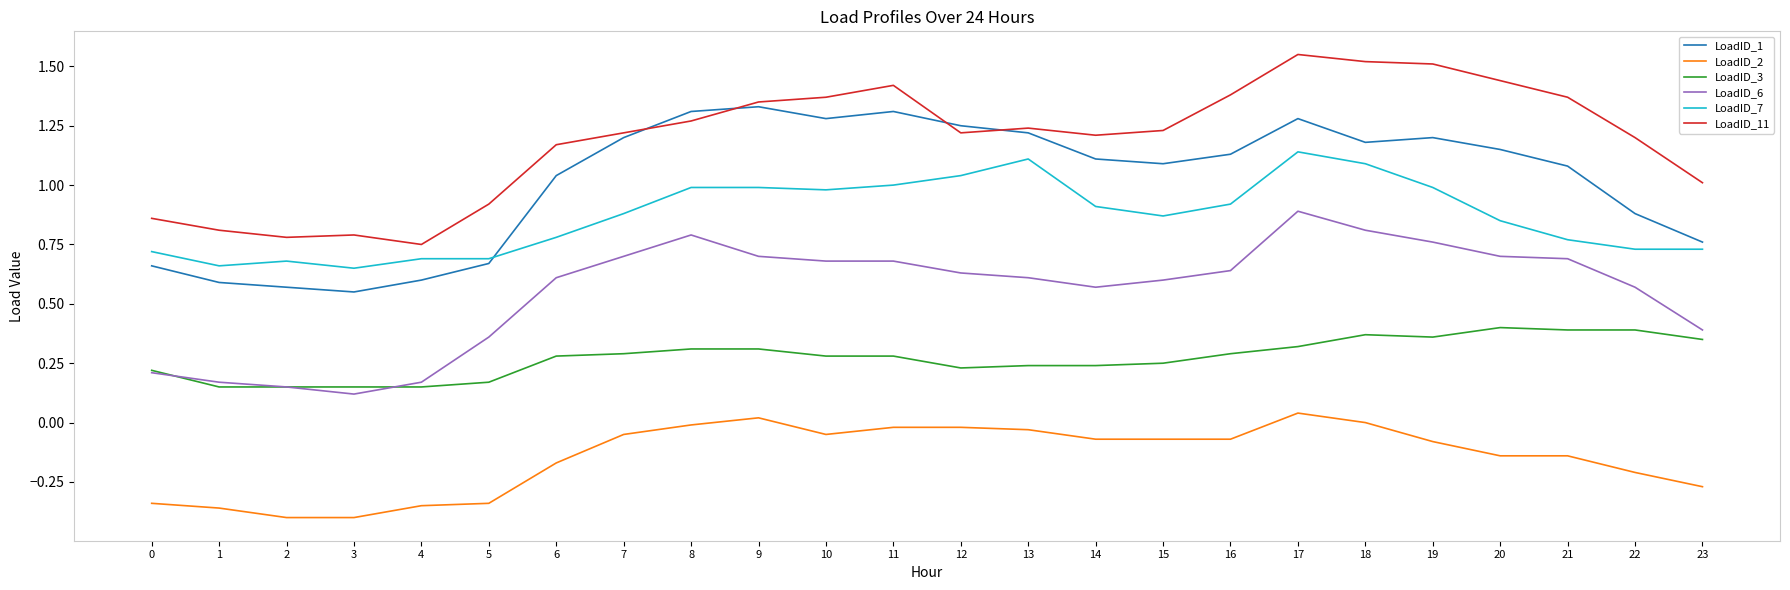

The value of LoadID_1 at 11 is 0.8. True or false?

False